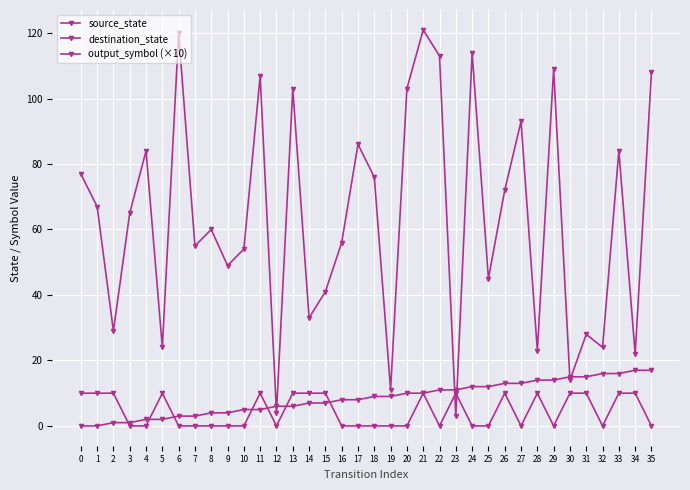

Reading left to right, transcribe all the data shown in this chart.

source_state: 0	0	1	1	2	2	3	3	4	4	5	5	6	6	7	7	8	8	9	9	10	10	11	11	12	12	13	13	14	14	15	15	16	16	17	17
destination_state: 77	67	29	65	84	24	120	55	60	49	54	107	4	103	33	41	56	86	76	11	103	121	113	3	114	45	72	93	23	109	14	28	24	84	22	108
output_symbol (×10): 10	10	10	0	0	10	0	0	0	0	0	10	0	10	10	10	0	0	0	0	0	10	0	10	0	0	10	0	10	0	10	10	0	10	10	0